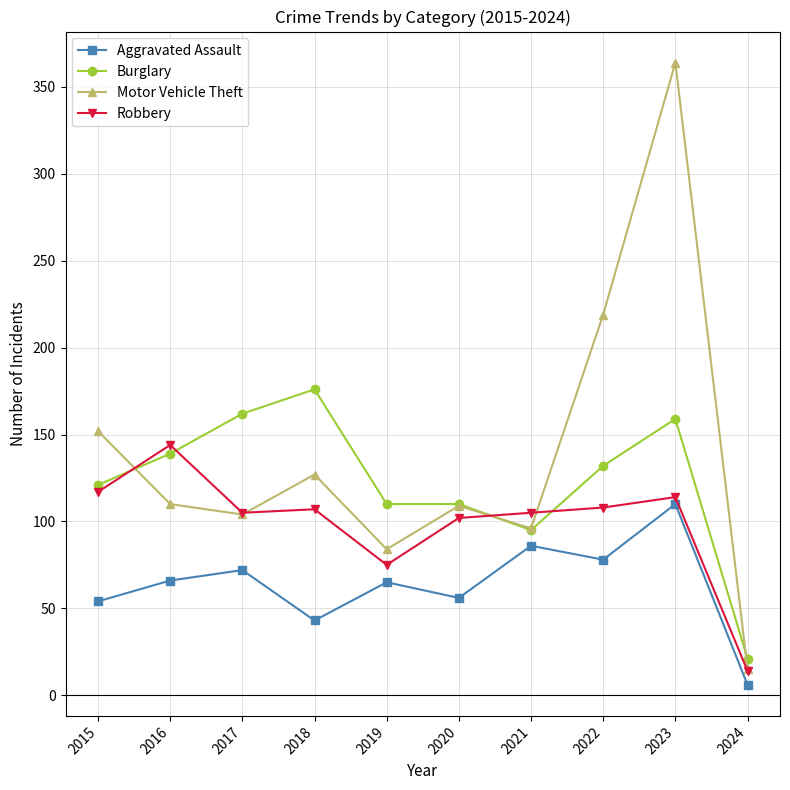

Between 2016 and 2023, which series saw the biggest shift?

Motor Vehicle Theft